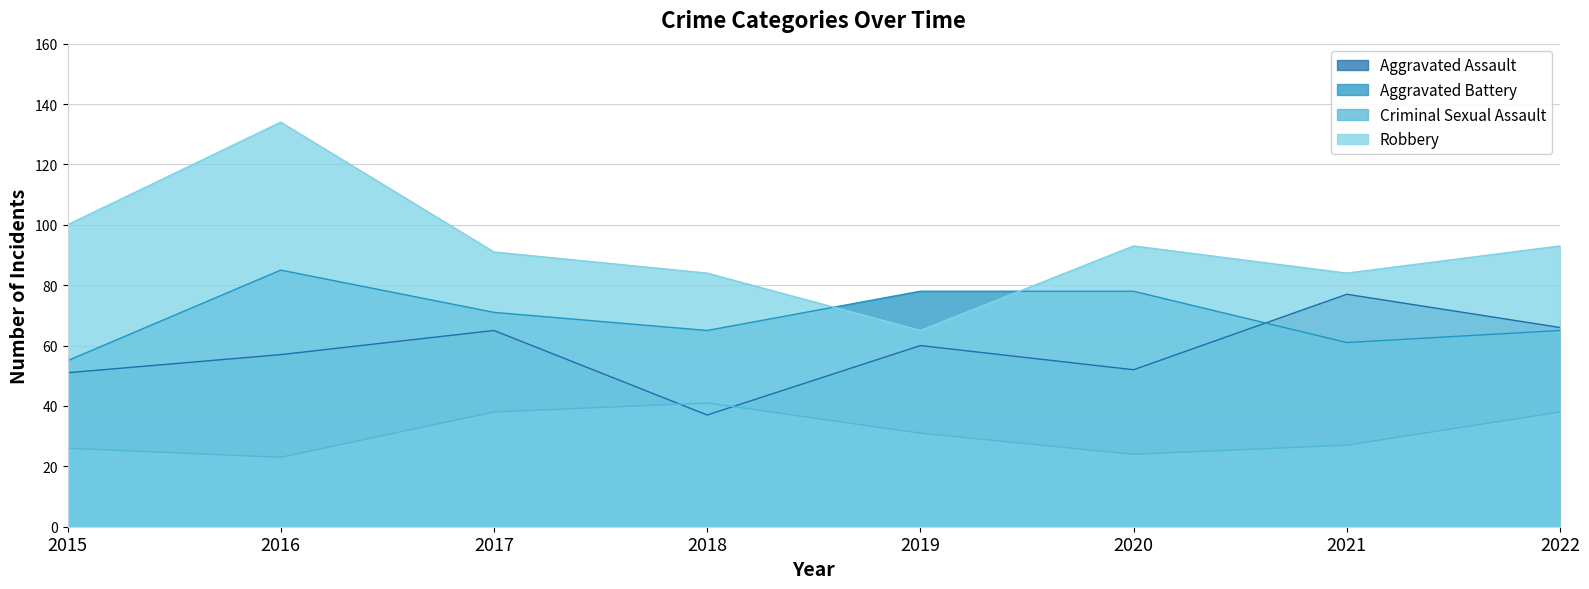

Which series has the largest range (max minus min)?

Robbery